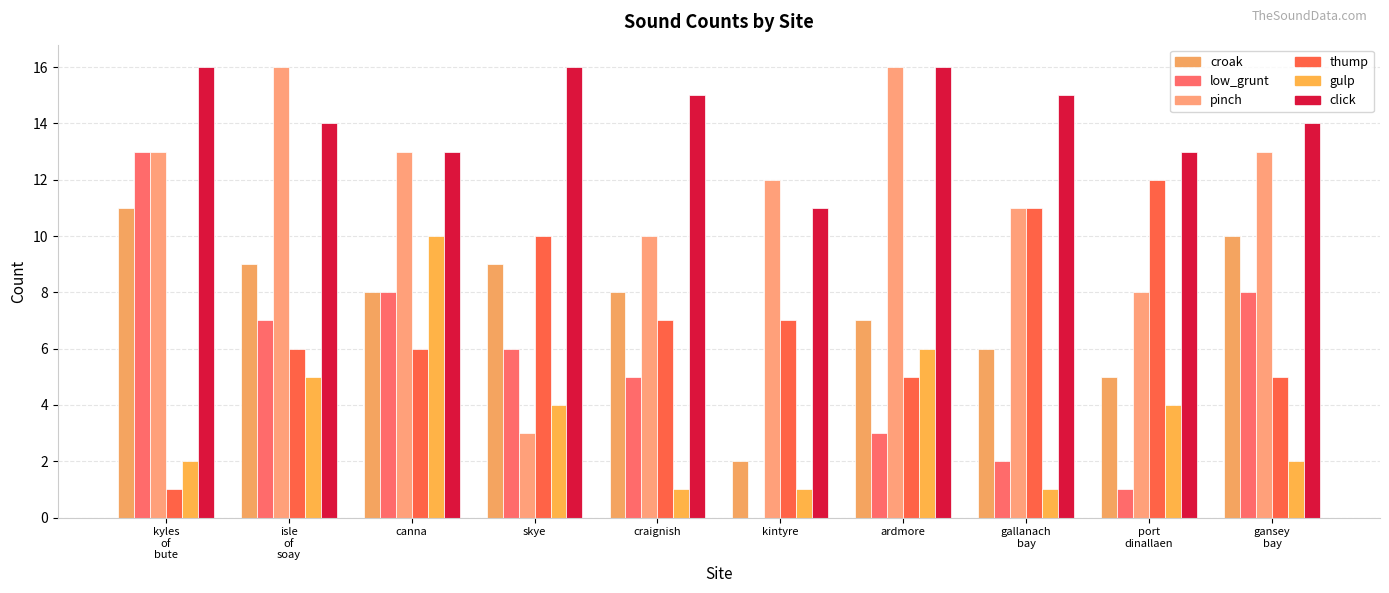

Count the number of categories in the chart.

10